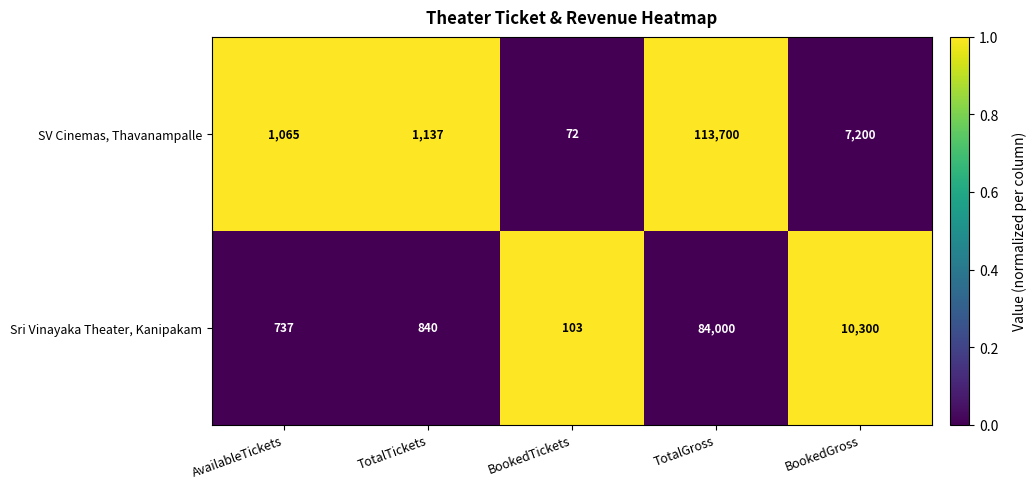

What is the difference between the maximum and minimum values in the Sri Vinayaka Theater, Kanipakam series?

83897